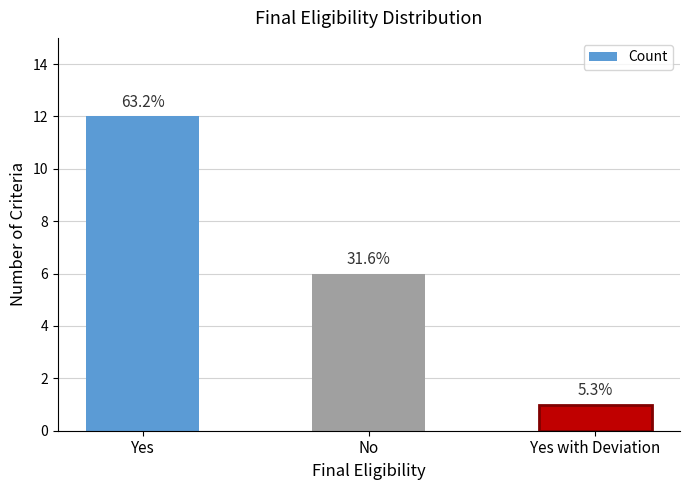

Does the chart contain any negative values?

No